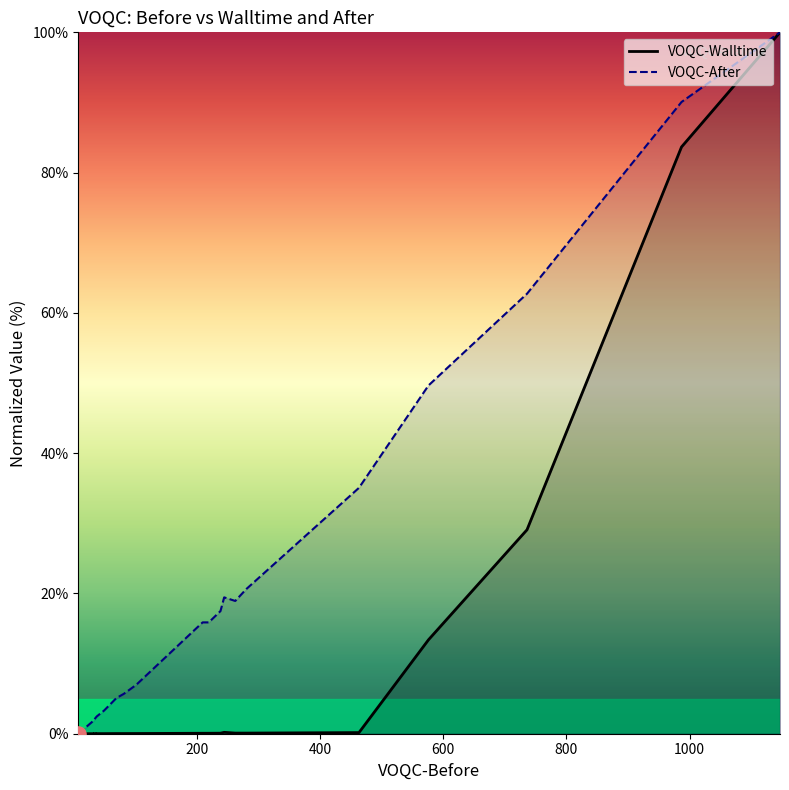

Is the value of VOQC-Walltime at 1200 greater than the value of VOQC-After at 19?

No